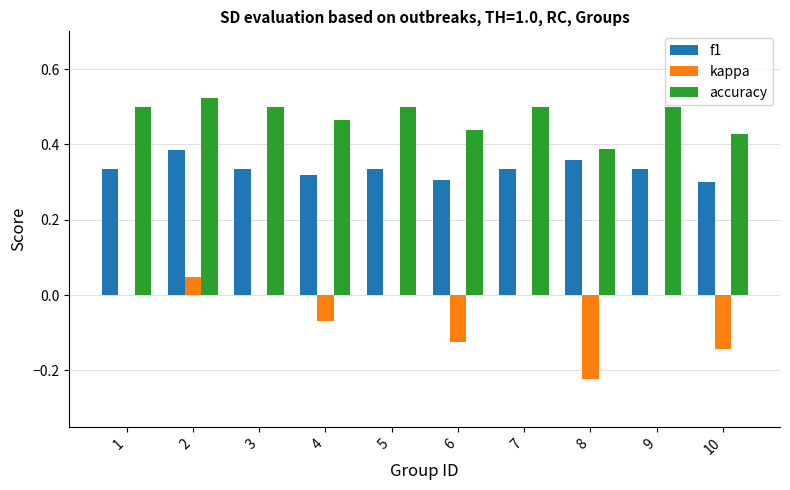

What is the sum of all kappa values?

-0.5